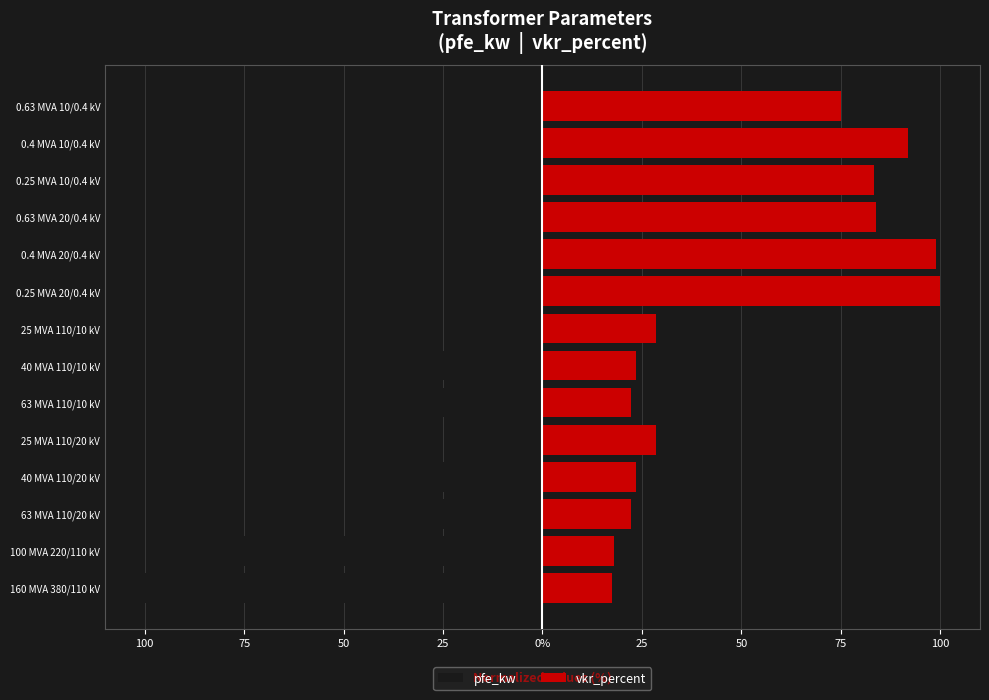

Rank the series by their maximum value, from lowest to highest.

pfe_kw, vkr_percent